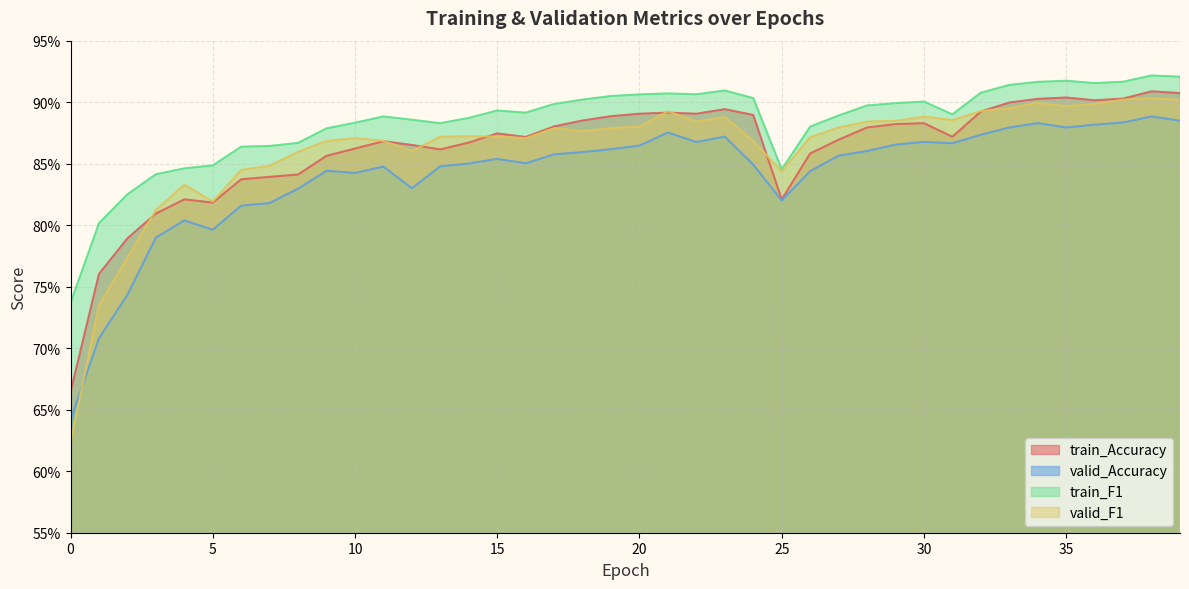

What is the difference between the maximum and minimum values in the valid_F1 series?

0.3